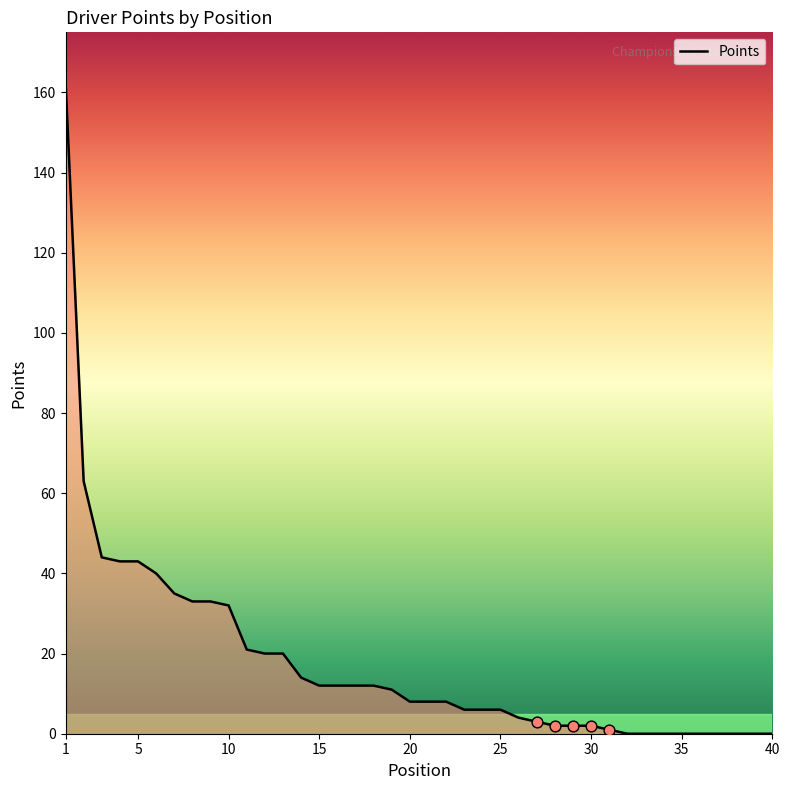

What is the difference between the maximum and minimum values?

163